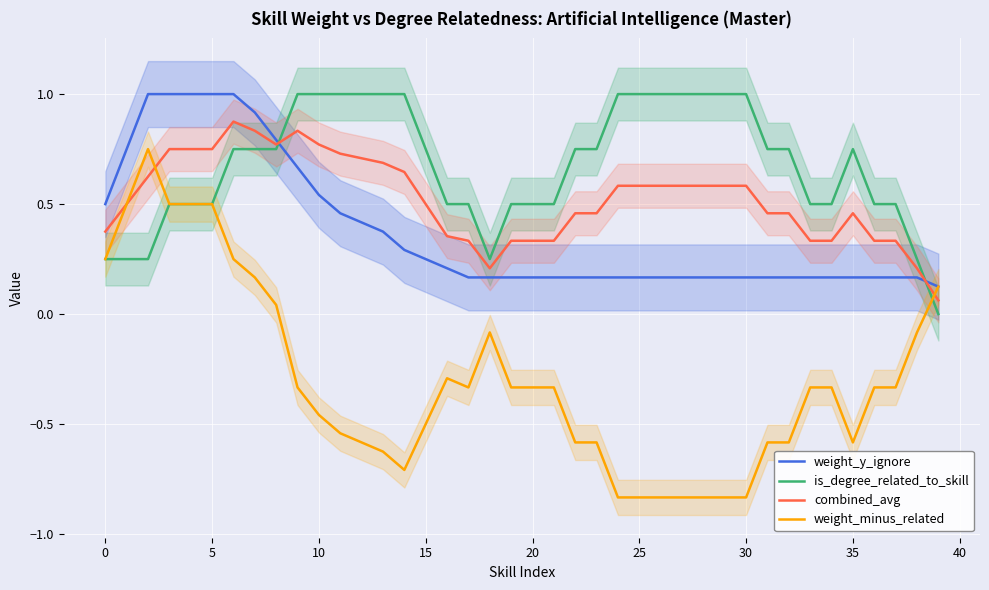

At which category does weight_minus_related reach its first local valley?

14